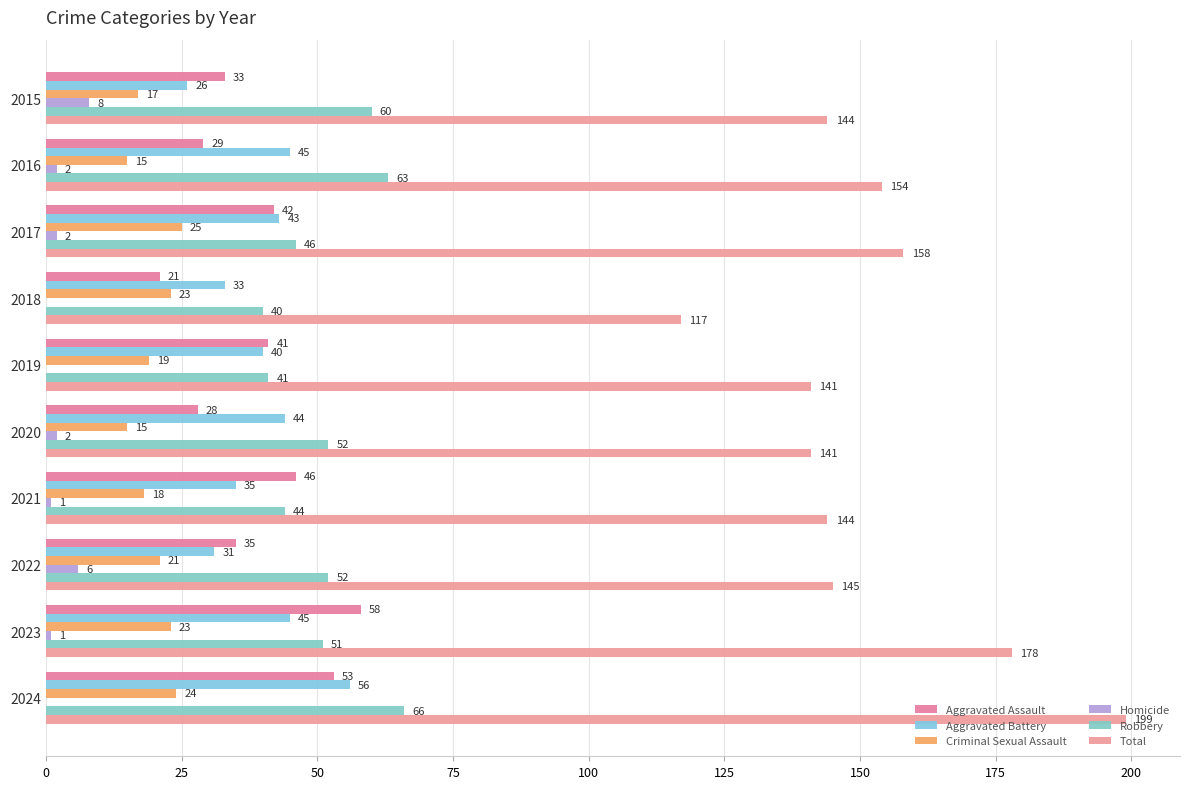

Count the number of categories in the chart.

10